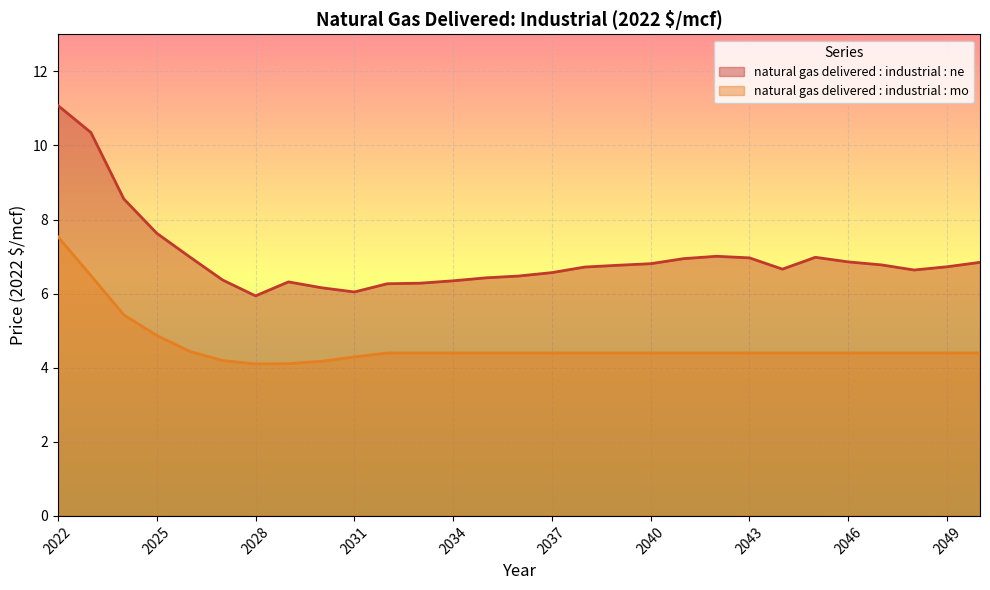

At how many categories does at least one series exceed 9?

2